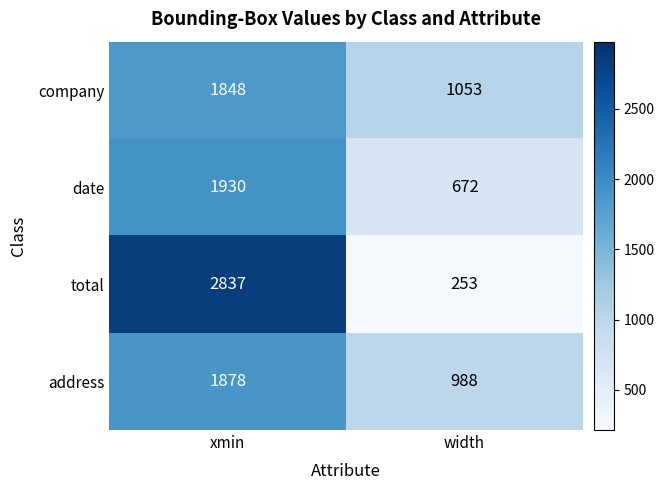

What is the sum of the date values at width and xmin?

2602